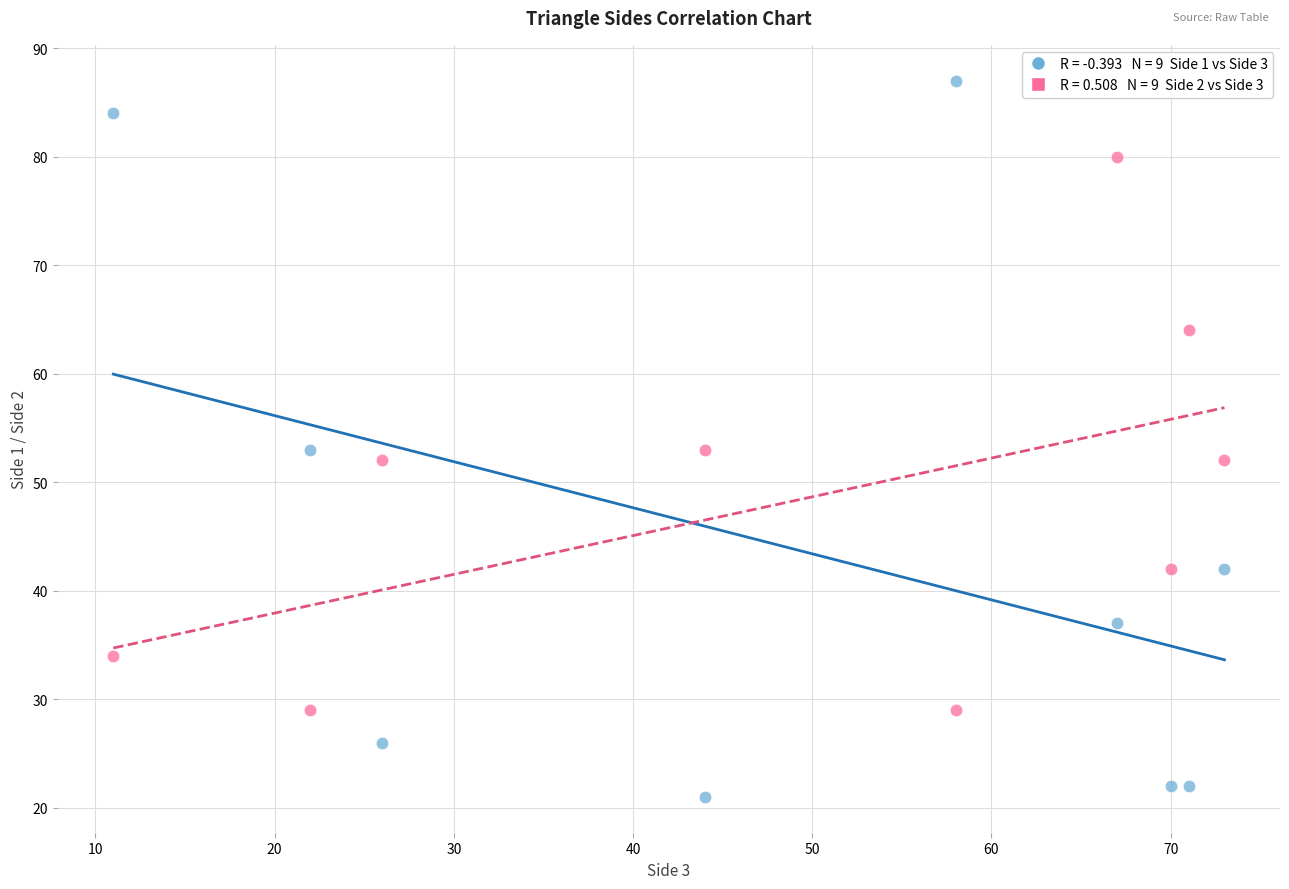

Across all data points, what is the range of X values (max minus min)?

62